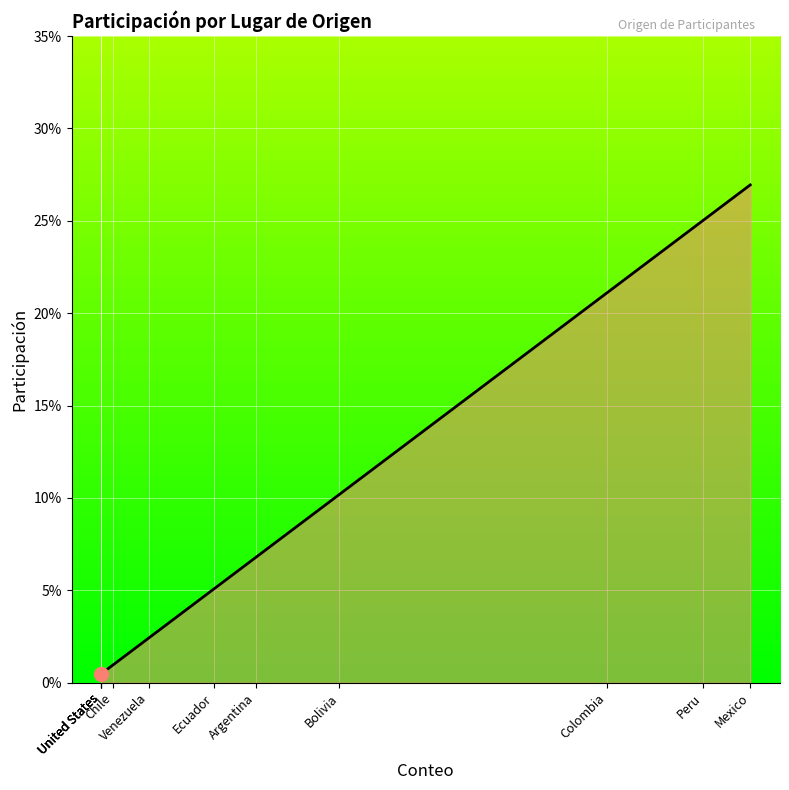

The chart shows a value of 0.3 at Mexico. True or false?

True